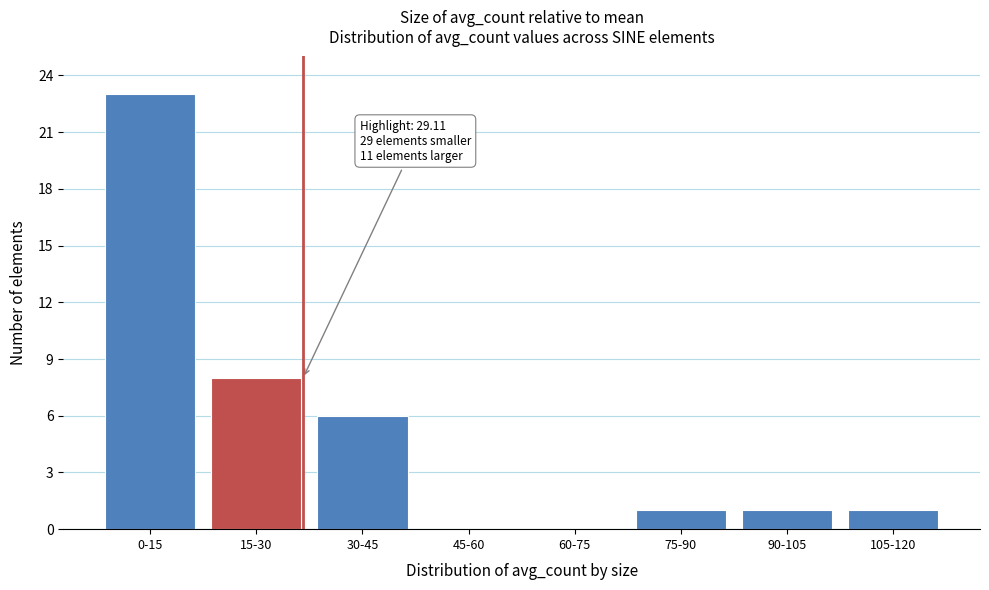

Reading left to right, list all the values displayed in this chart.

0-15=23	15-30=8	30-45=6	45-60=0	60-75=0	75-90=1	90-105=1	105-120=1